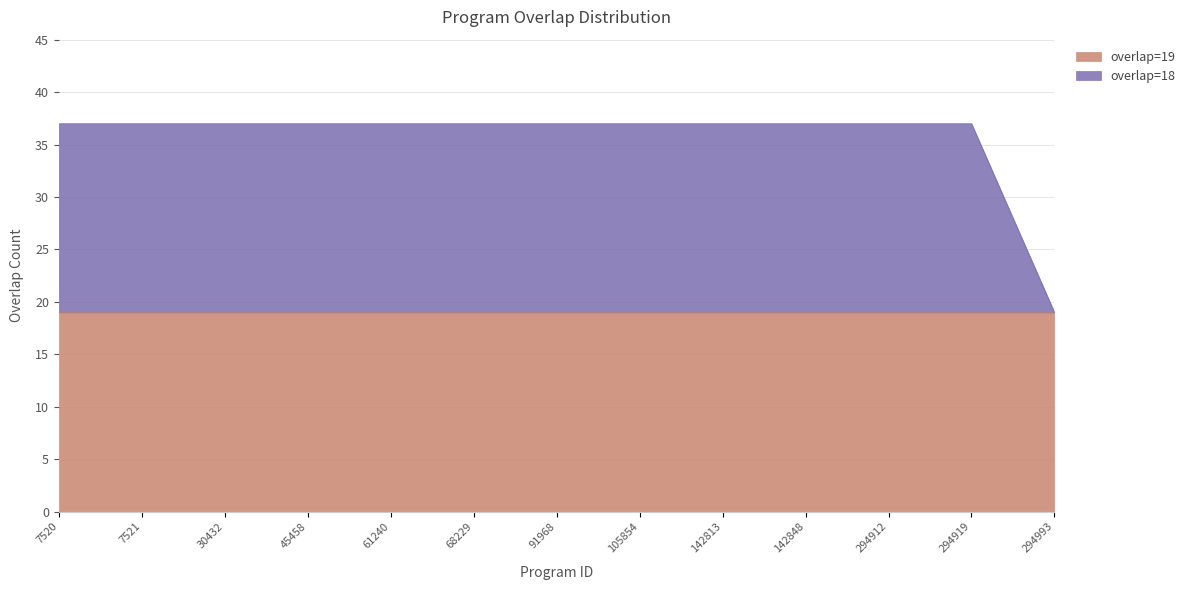

What is the average value?

36